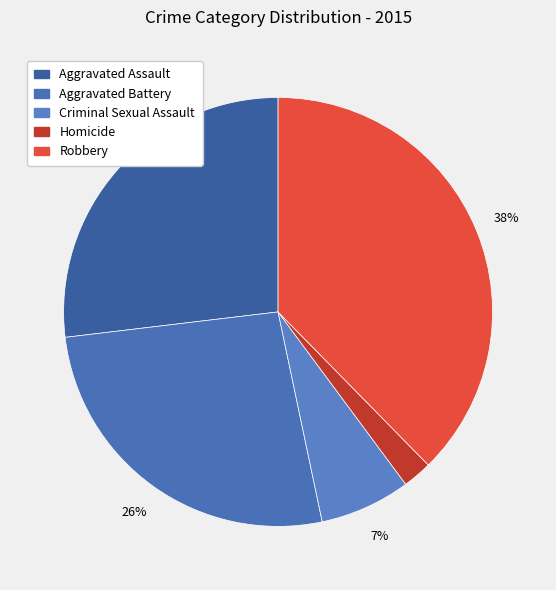

Is it true that Aggravated Assault is 34% of the pie?

False